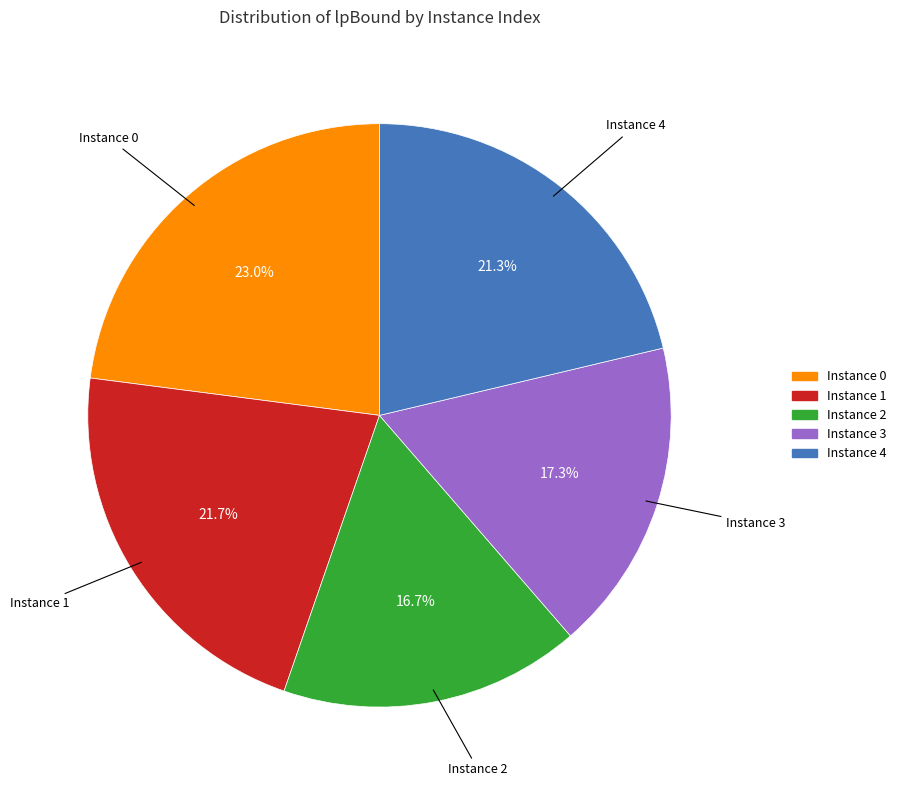

Is there a majority slice in this chart?

No